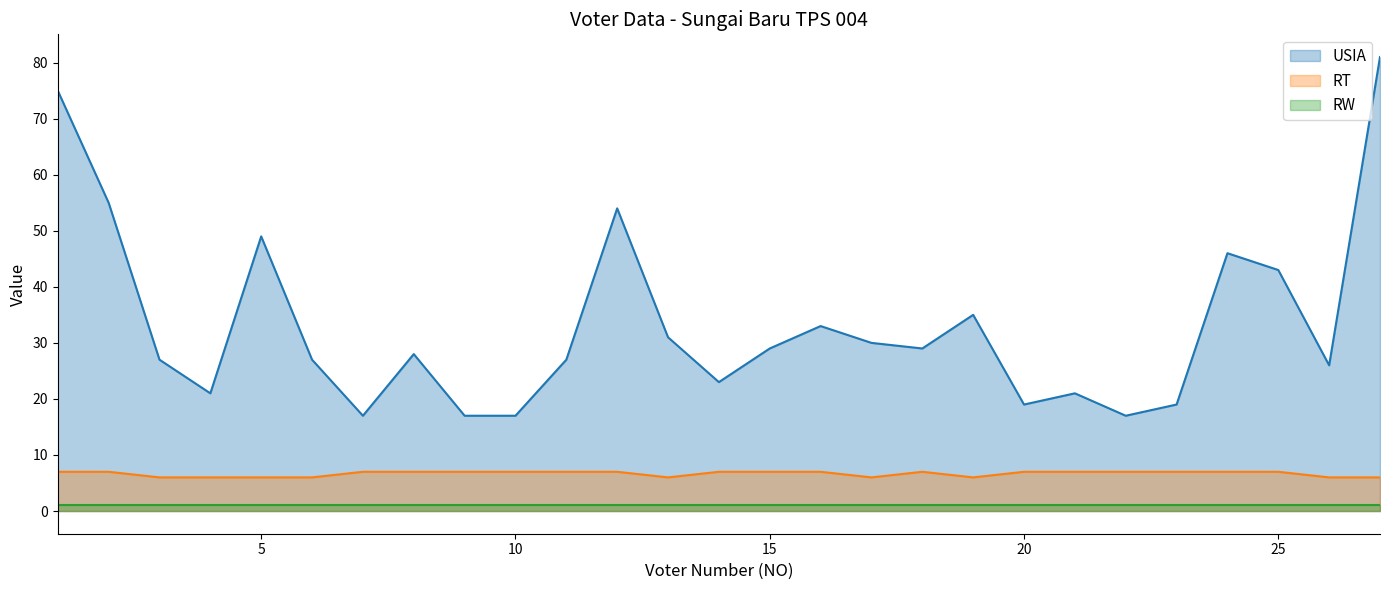

Where is the first local maximum for RT?

18